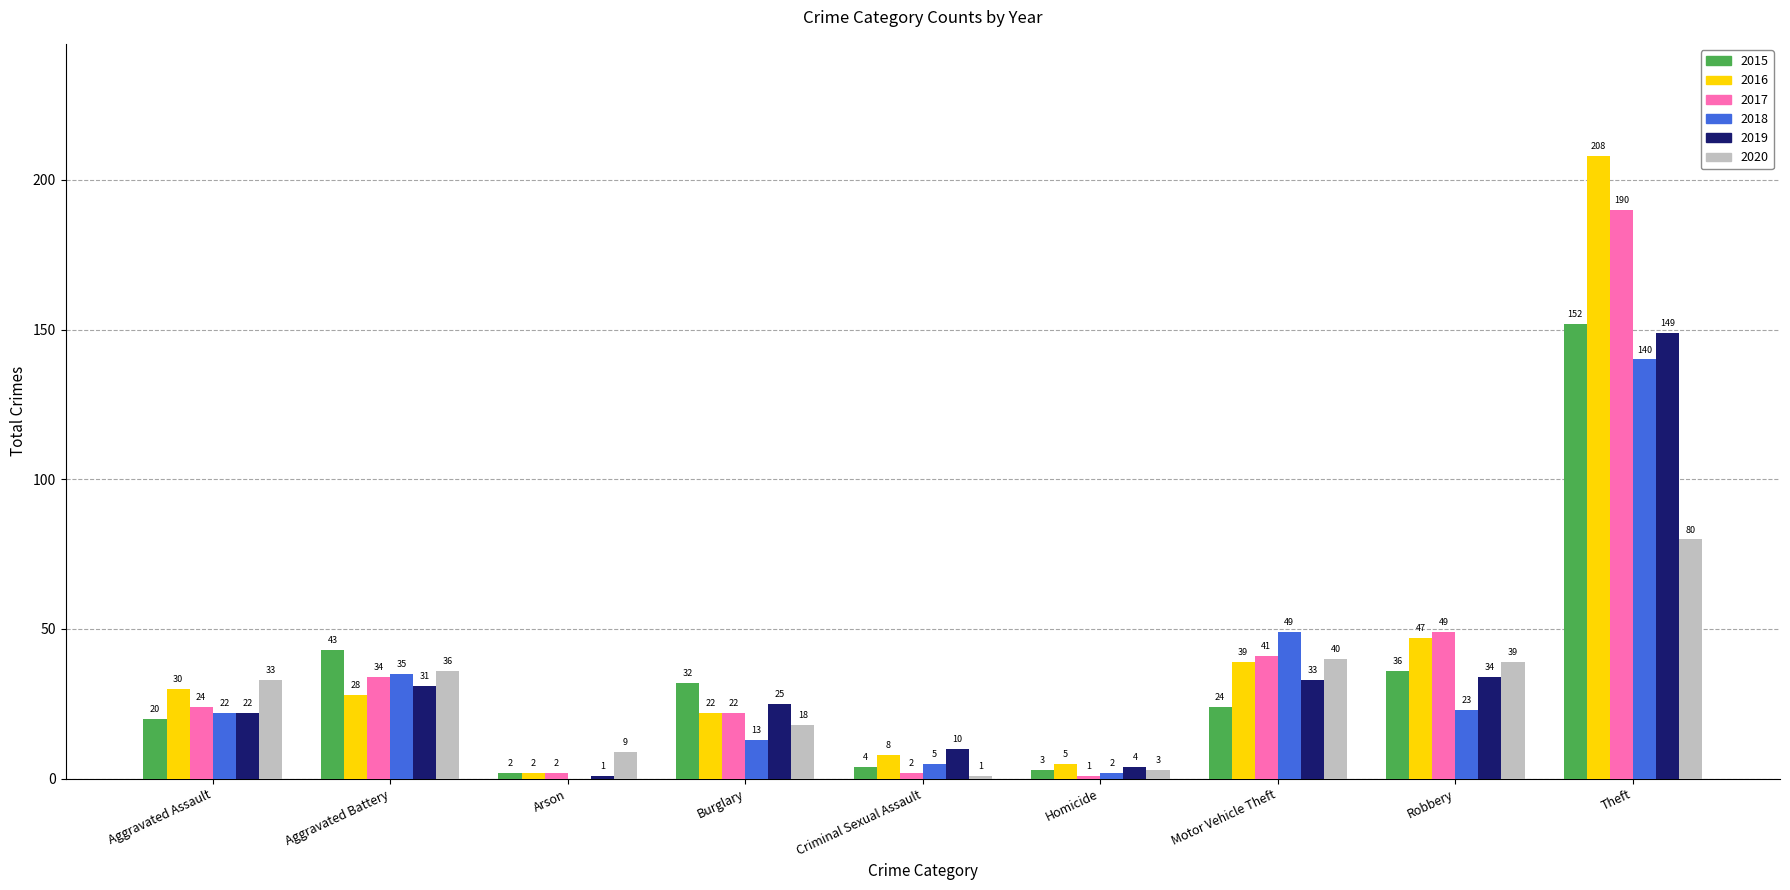

What is the total value across all series at Aggravated Battery?

207